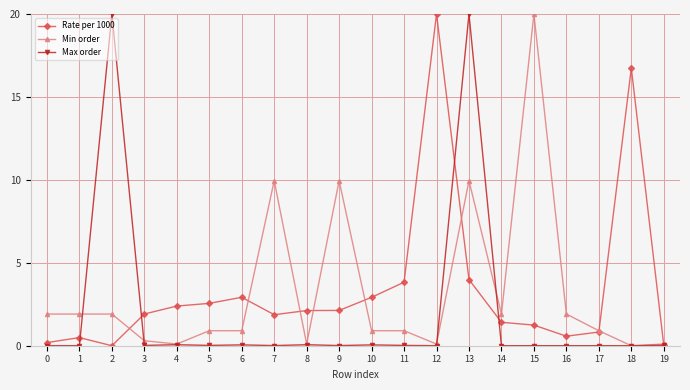

Rank the series at 3 from lowest to highest value.

Max order, Min order, Rate per 1000